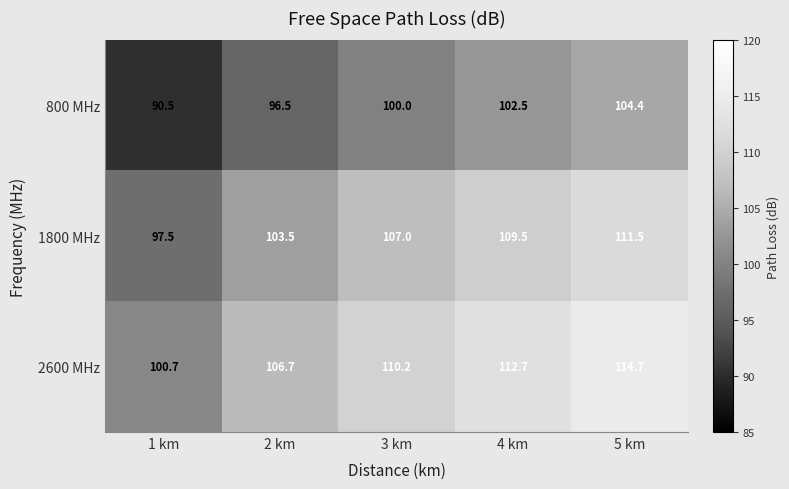

At which category is the sum across all series the highest?

5 km